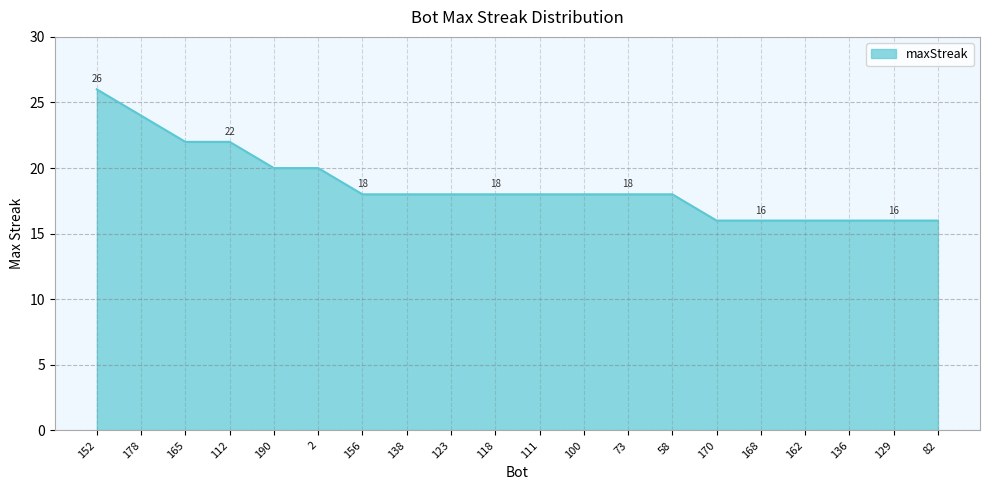

What is the difference between the second highest and minimum values?

8